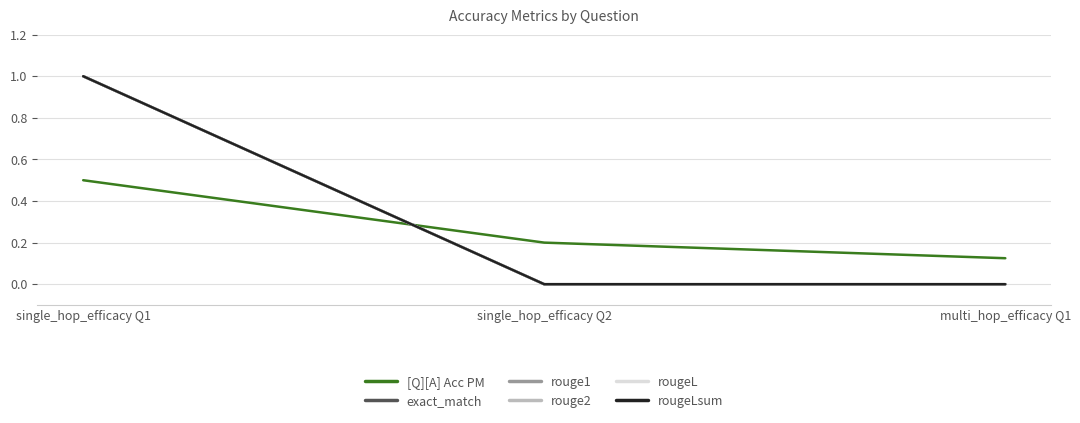

What is the maximum value for rougeLsum?

1.0